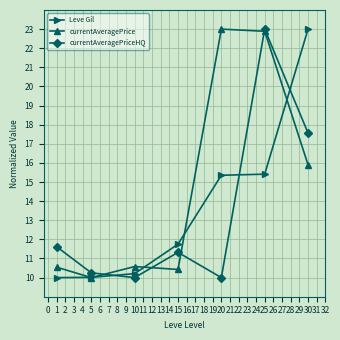

What is the difference between the highest and lowest values at 15?

1.3